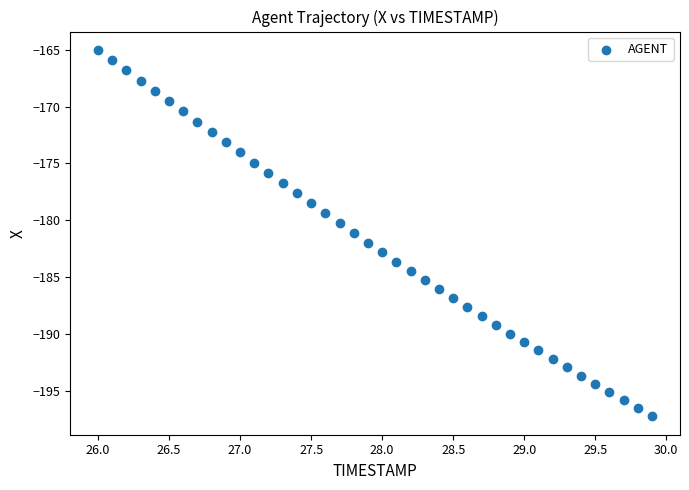

What is the range of X values (max minus min)?

3.9